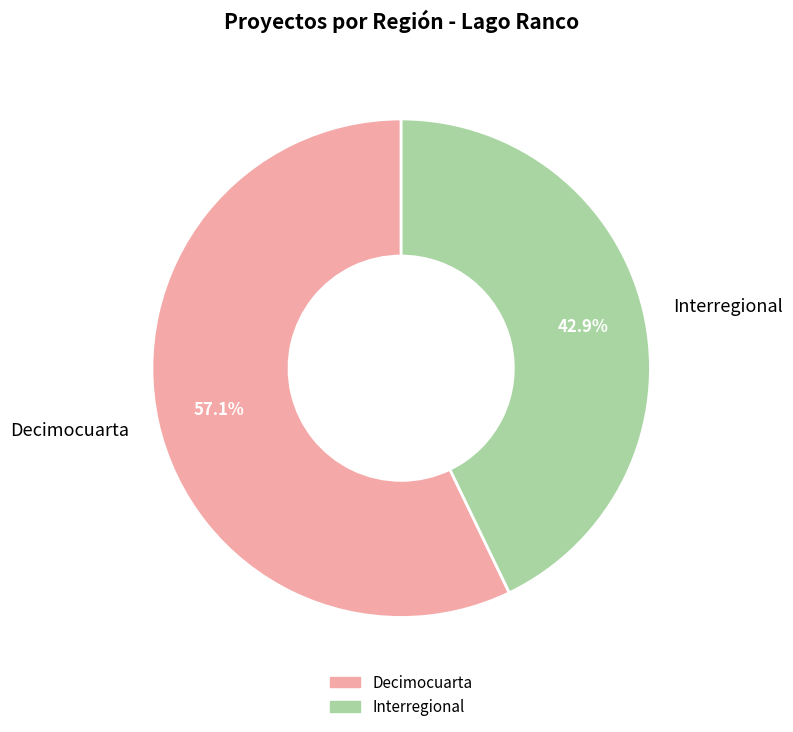

True or false: Interregional accounts for 33% of the total.

False